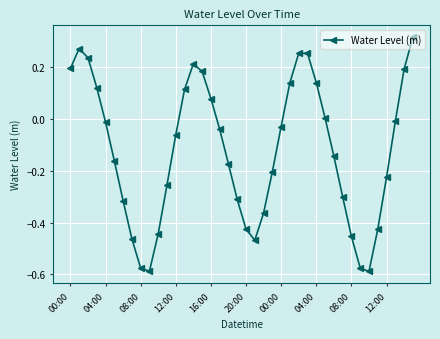

True or false: there are more than 0 points higher than both neighbors.

True